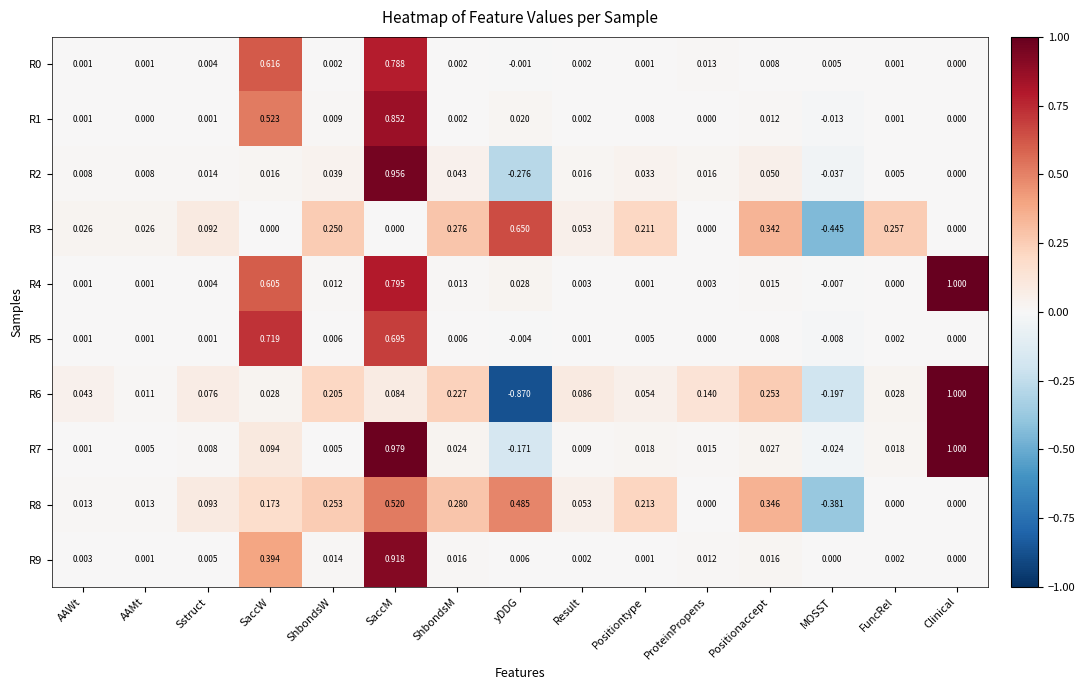

How many data points does each series have?

15